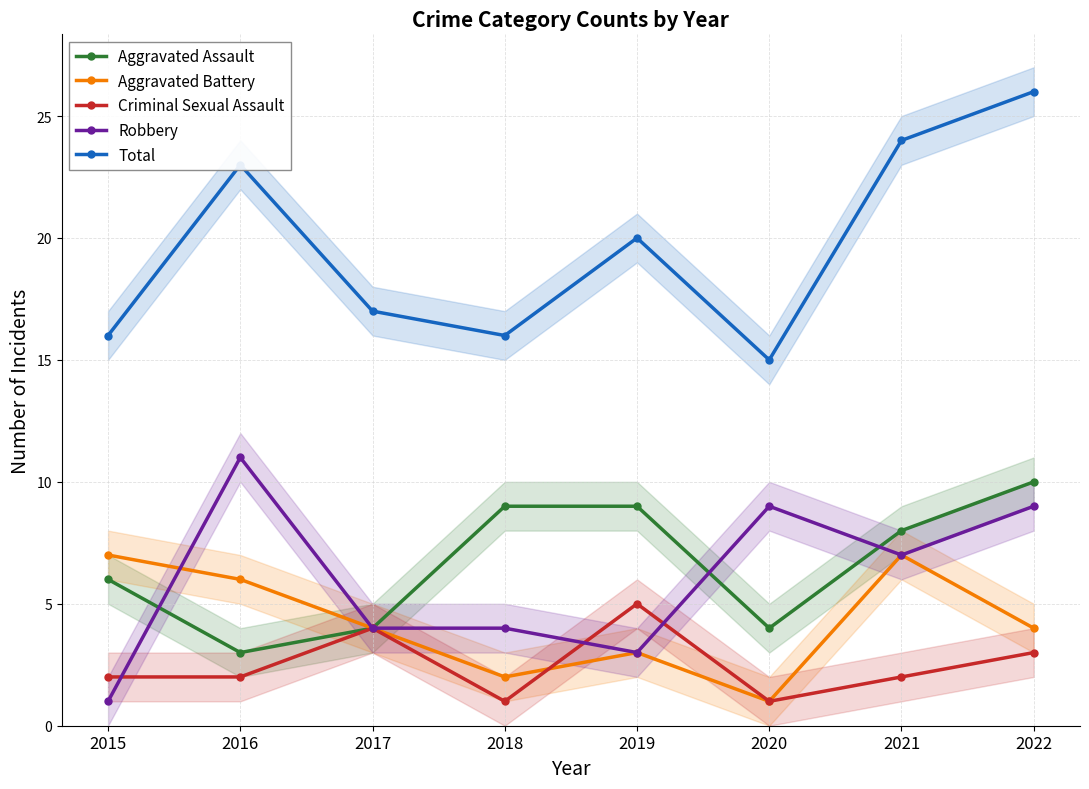

What is the total value across all series at 2016?

45